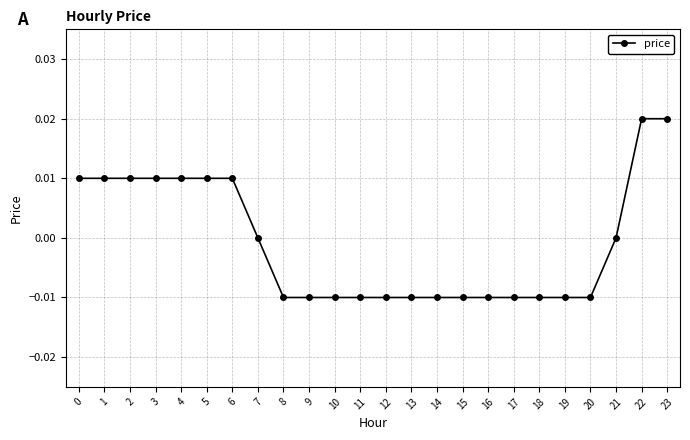

The chart shows a value of -0.0 at 8. True or false?

True